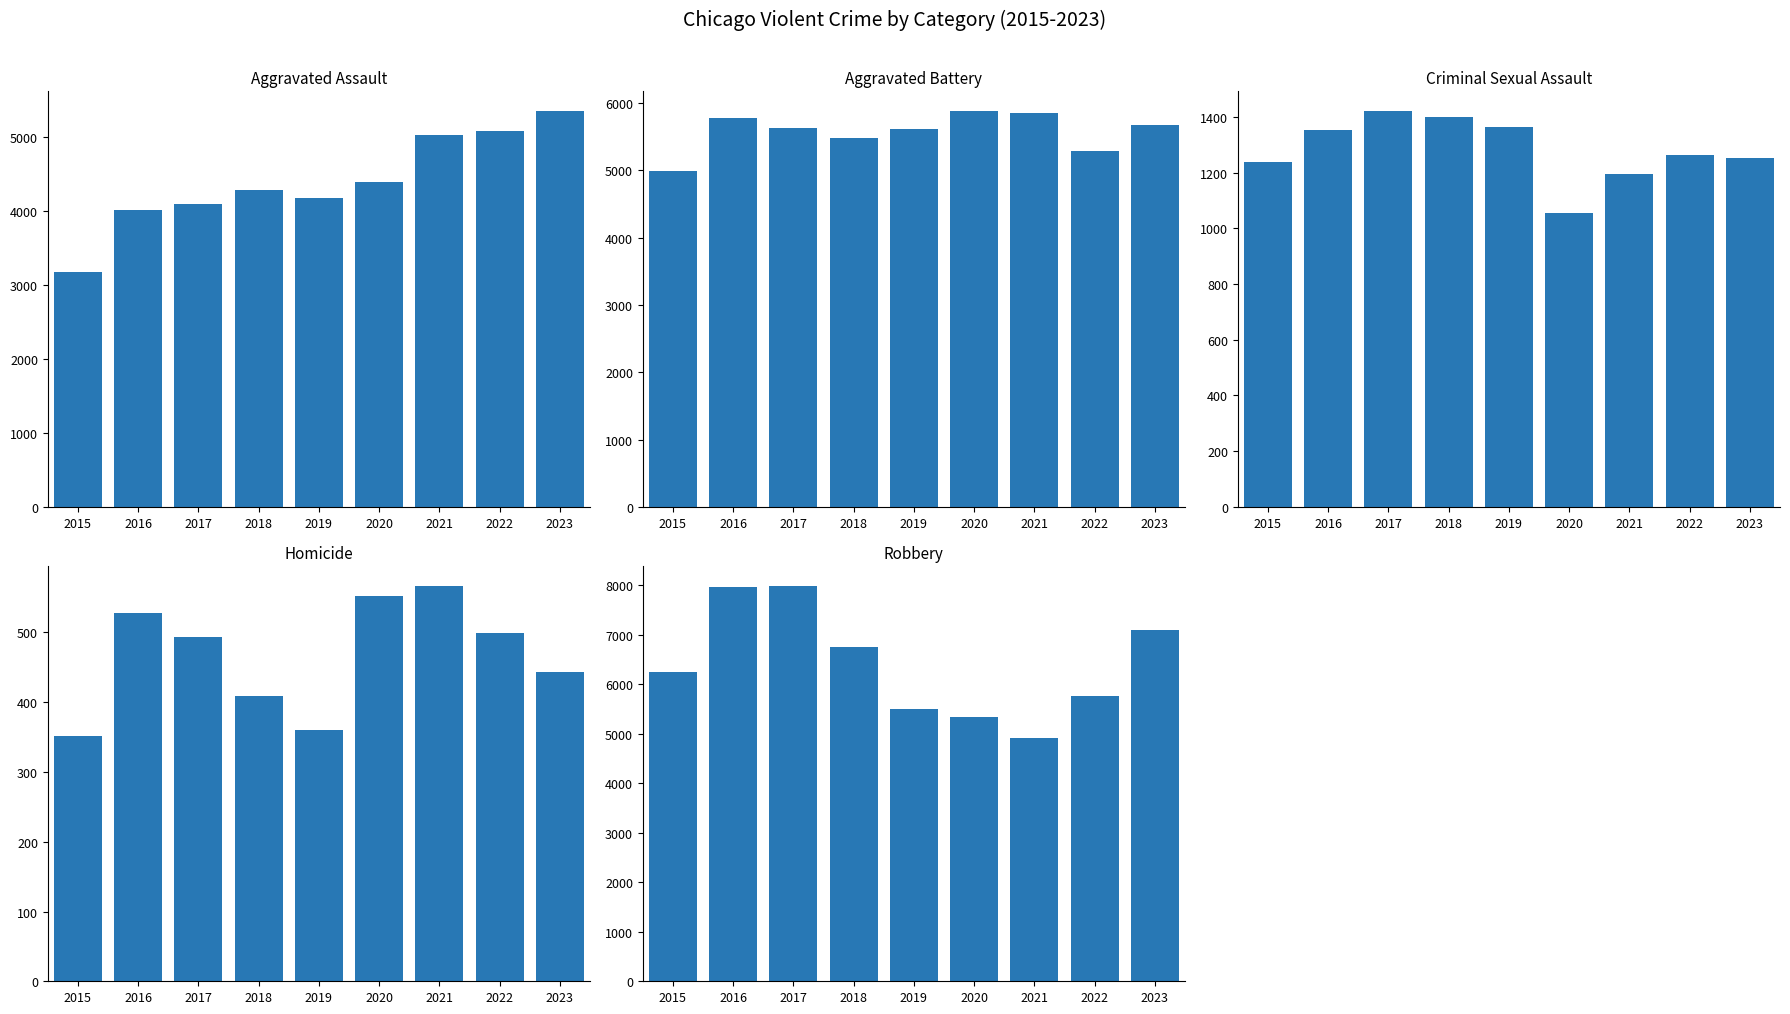

Reading left to right, transcribe all the data shown in this chart.

Aggravated Assault: 3175	4017	4089	4277	4178	4395	5030	5079	5346
Aggravated Battery: 4988	5782	5624	5479	5613	5877	5854	5287	5673
Criminal Sexual Assault: 1237	1354	1420	1400	1362	1056	1194	1263	1254
Homicide: 352	528	493	409	360	552	567	499	443
Robbery: 6253	7954	7989	6745	5489	5337	4909	5762	7102